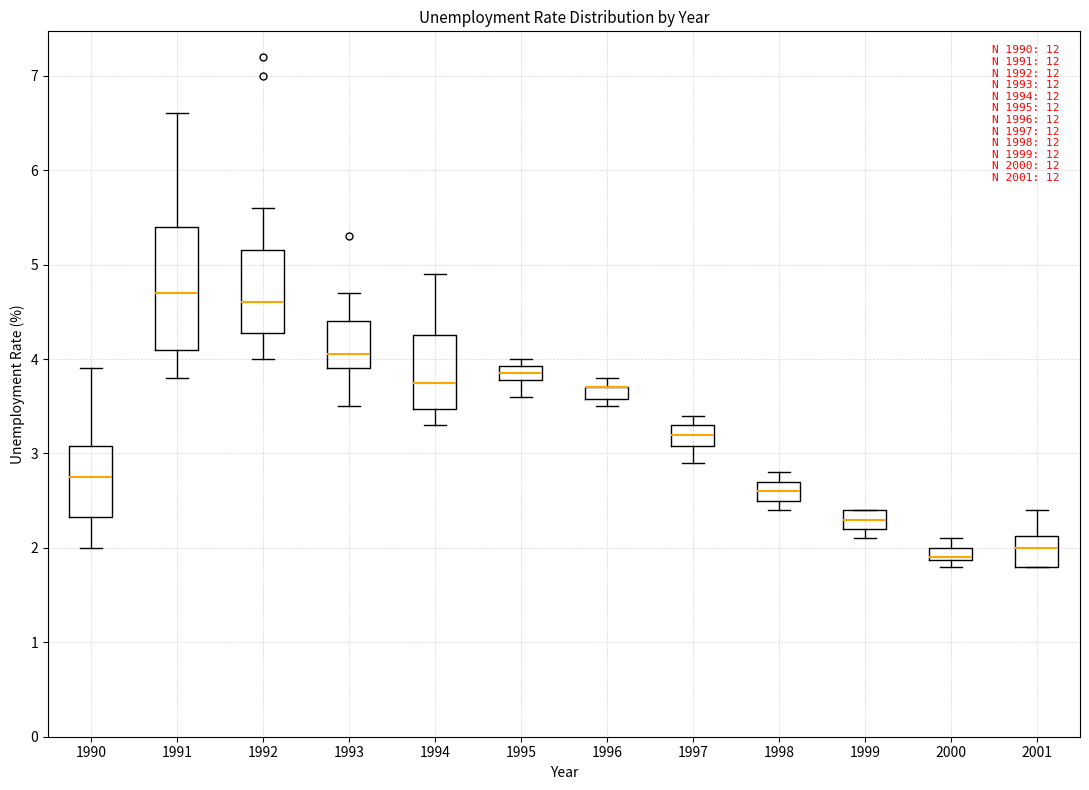

Where is the lower edge of the box at x = 1996 on the y-axis? The values are not printed on the chart, so give them approximately, as read against the axis.

3.6